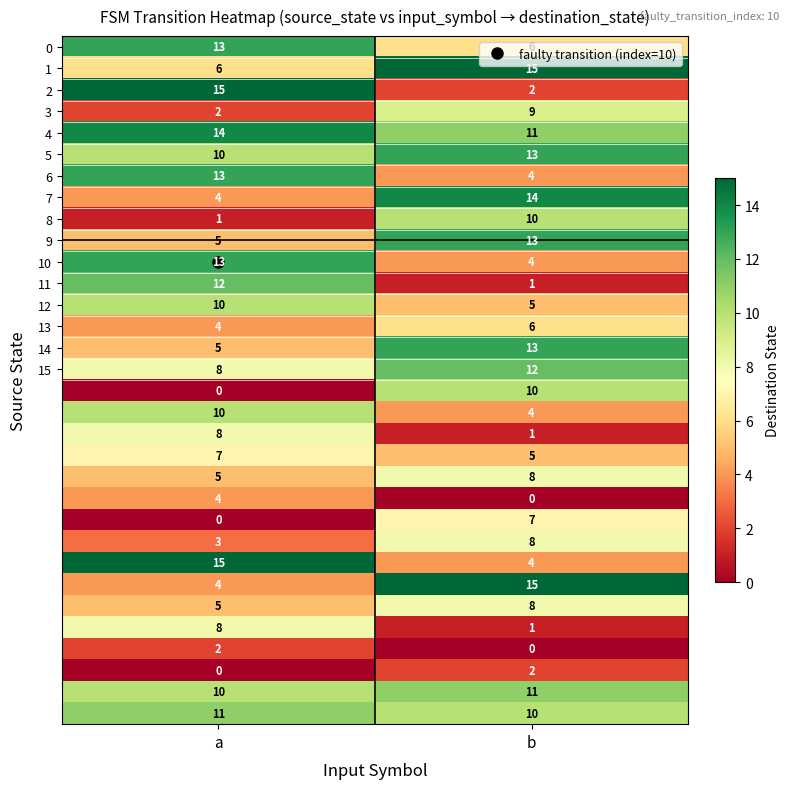

At which category is the sum across all series the highest?

b